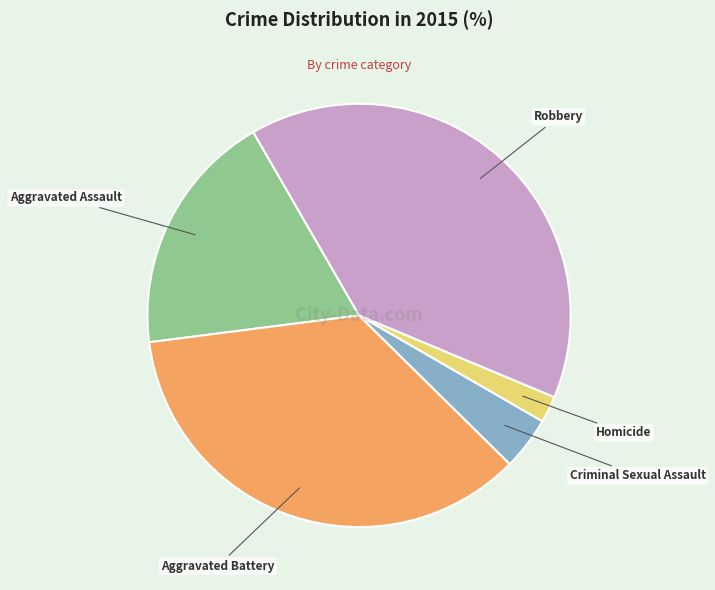

Is the sum of Aggravated Battery and Homicide greater than half?

No